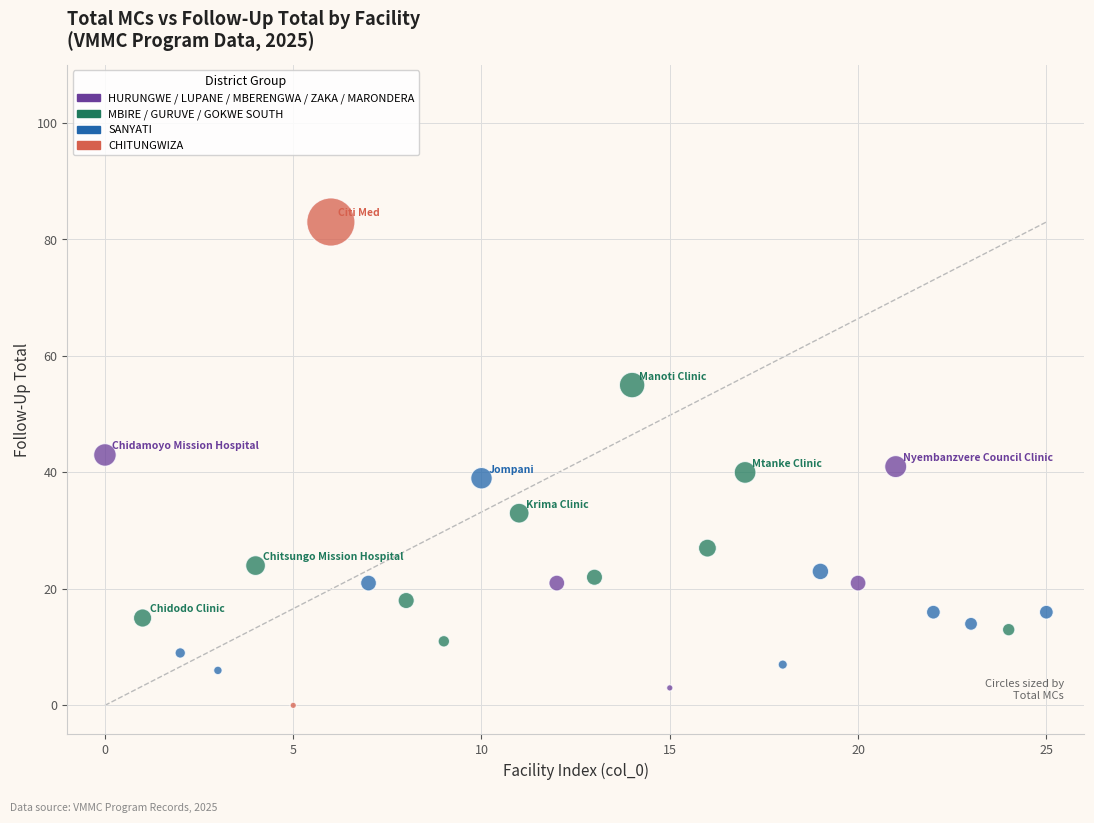

What is the range of Y values (max minus min)?

83